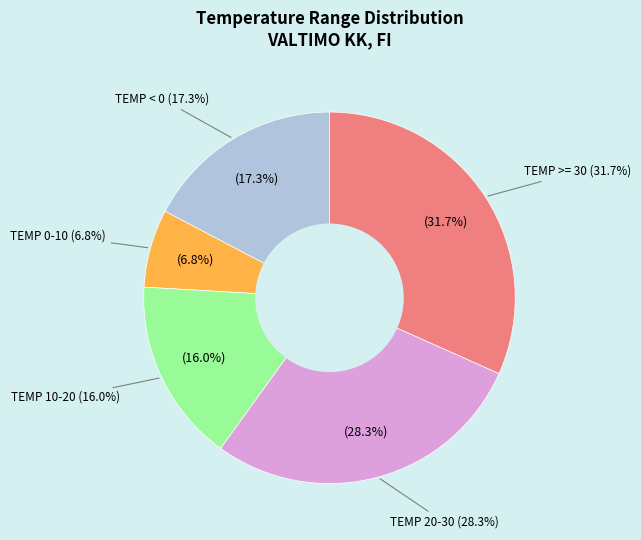

Is there a majority slice in this chart?

No